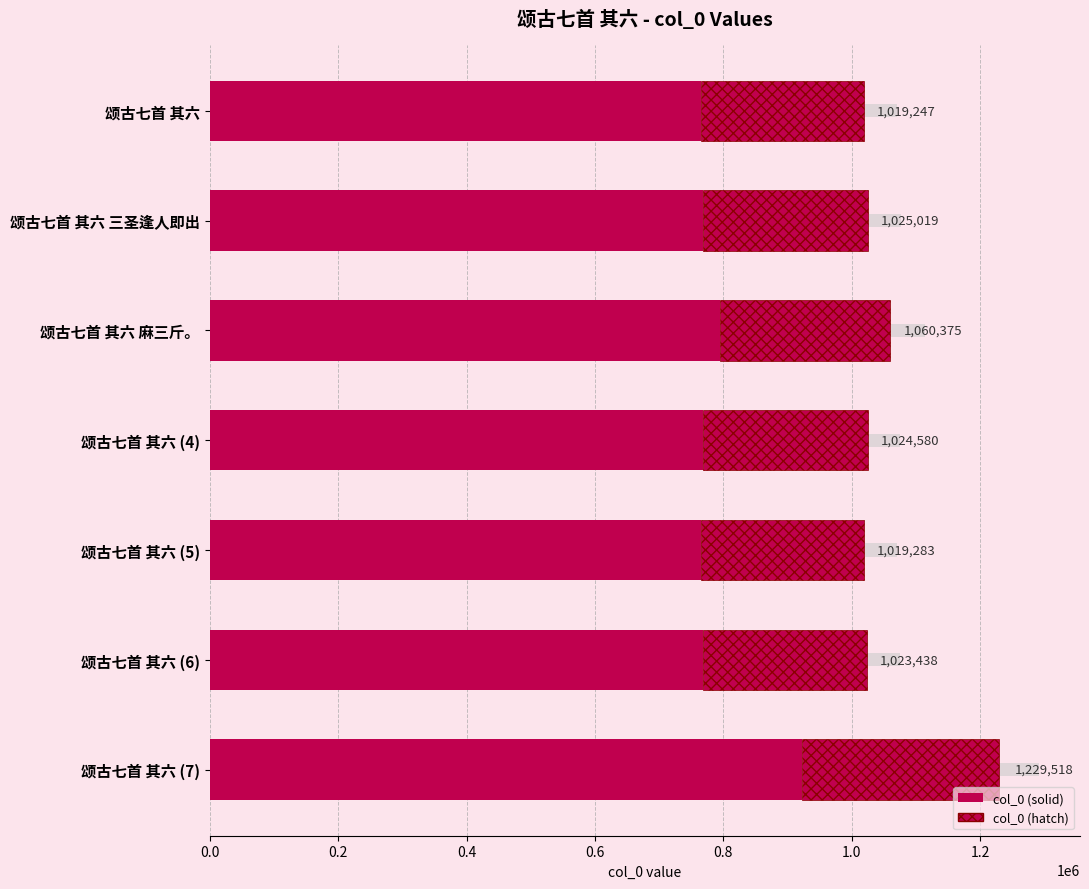

How many categories are shown in the chart?

7